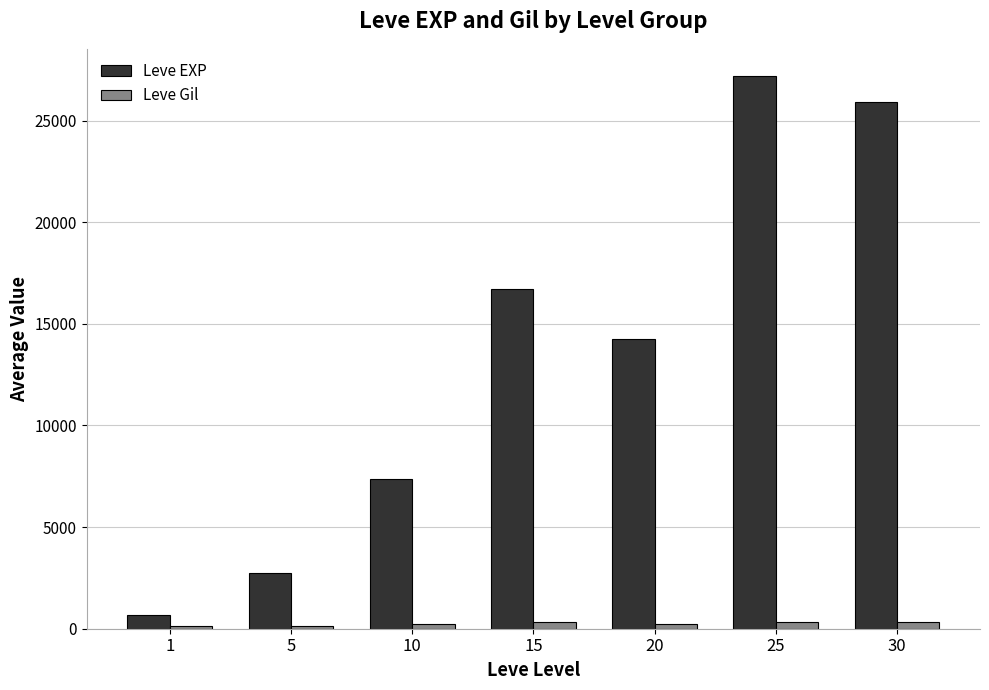

Rank the series by their average value, from highest to lowest.

Leve EXP, Leve Gil